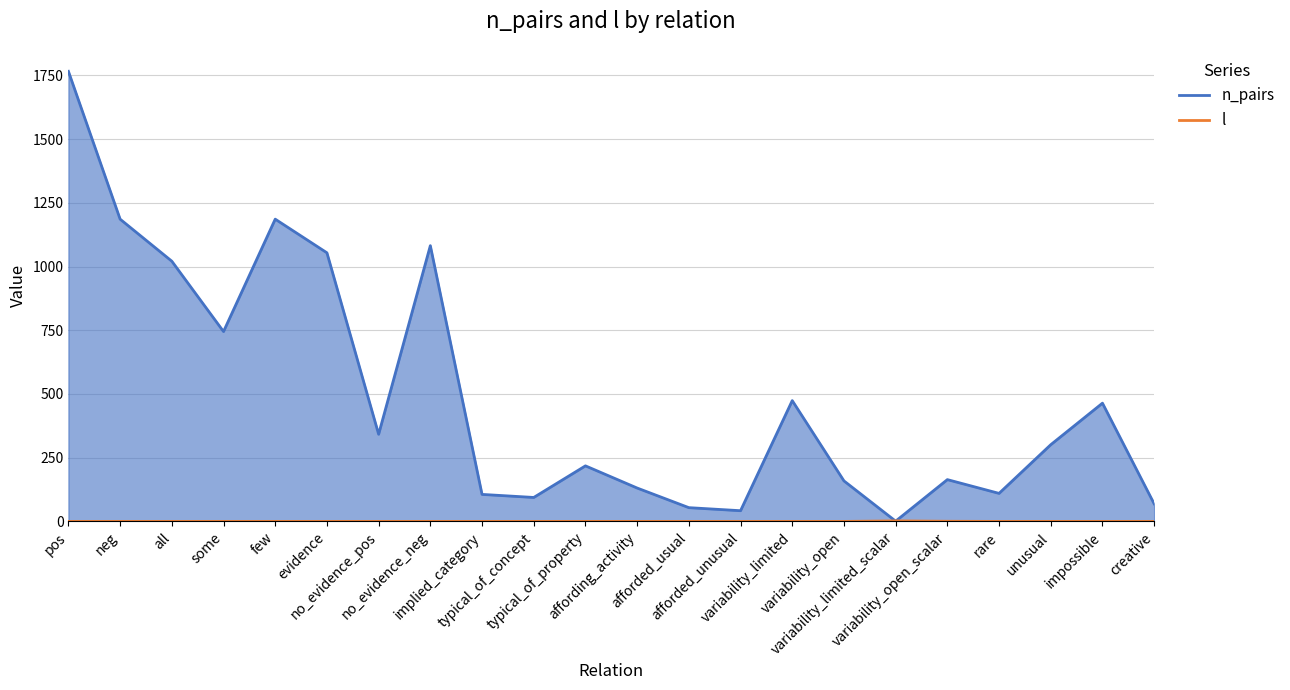

Is it true that n_pairs equals 187.4 at impossible?

False